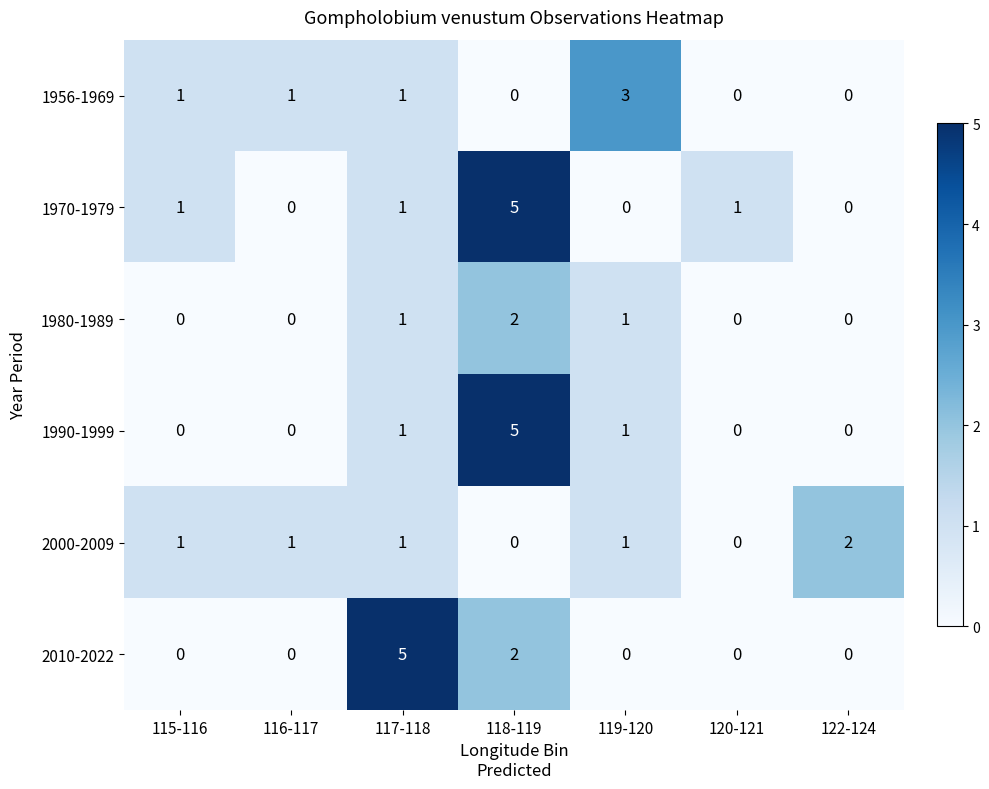

Is the value of 1980-1989 at 118-119 greater than the value of 2010-2022 at 116-117?

Yes